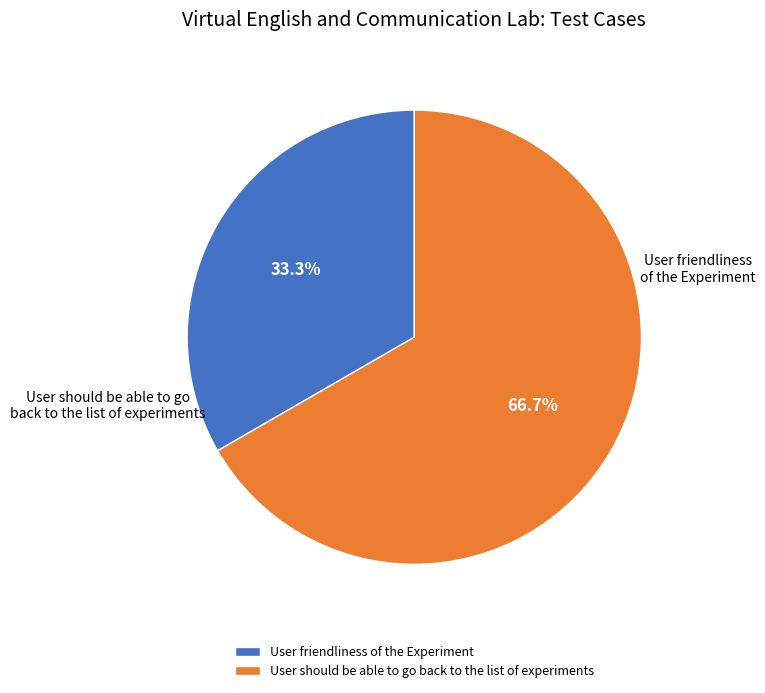

How many slices are in this pie chart?

2